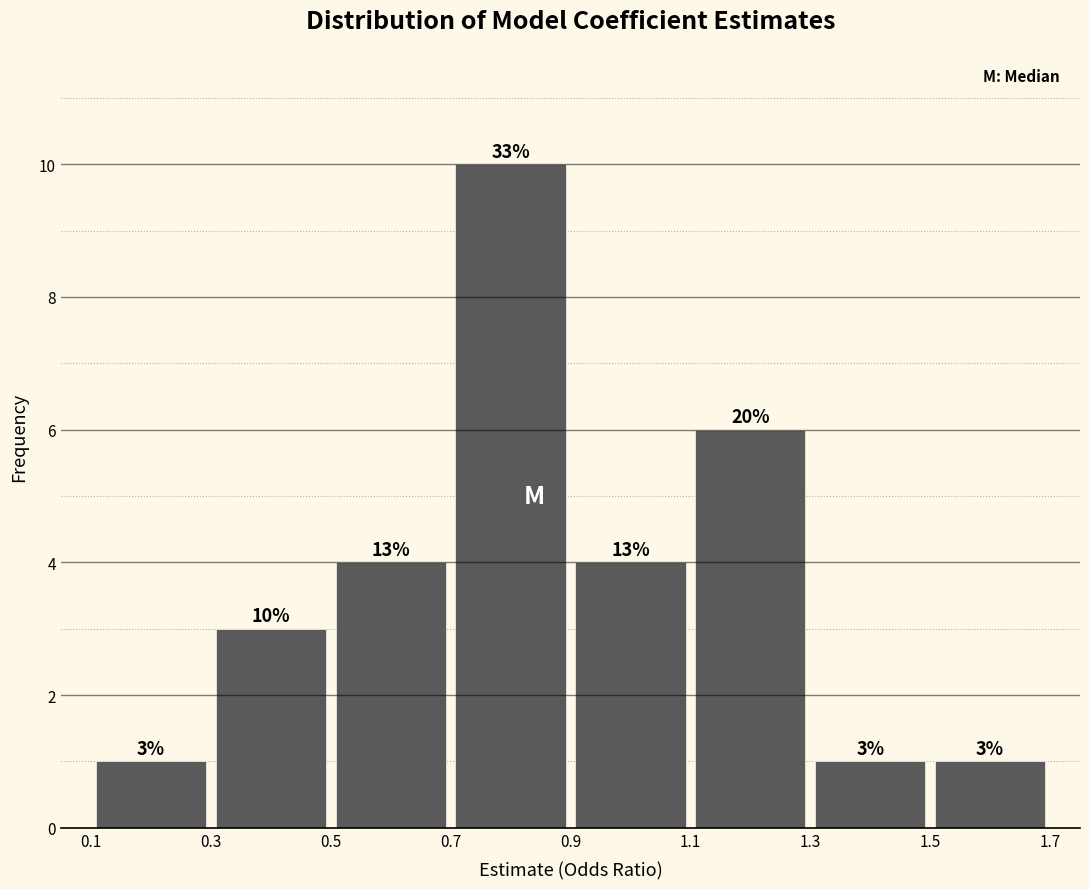

Over which range of the x-axis is the bar tallest?

0.7 to 0.9